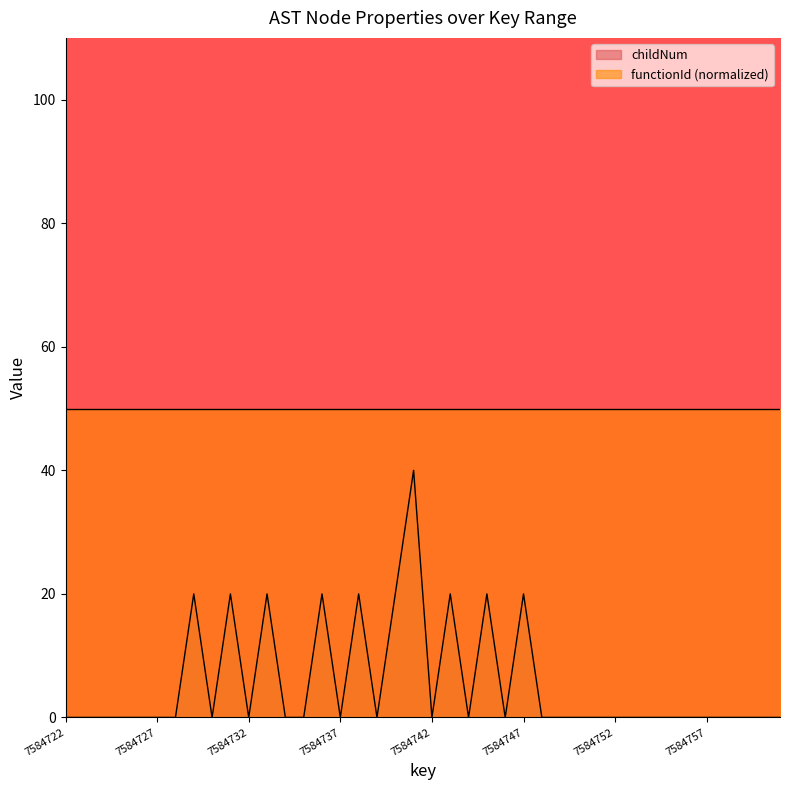

Count the values in the range 0 to 20.

39